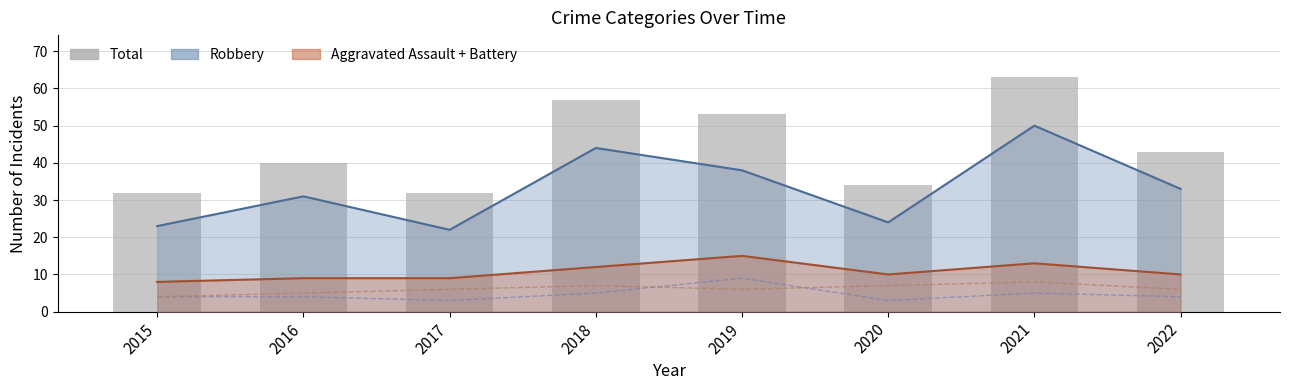

What is the difference between the Total values at 2019 and 2020?

19